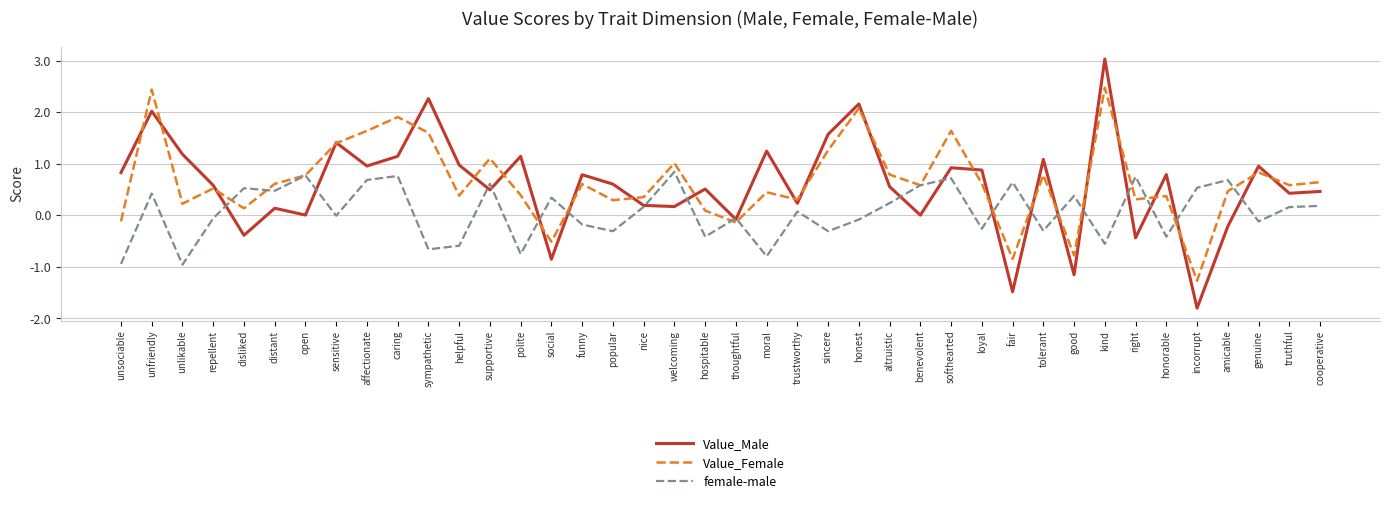

At which category does the chart reach its minimum across all series?

incorrupt